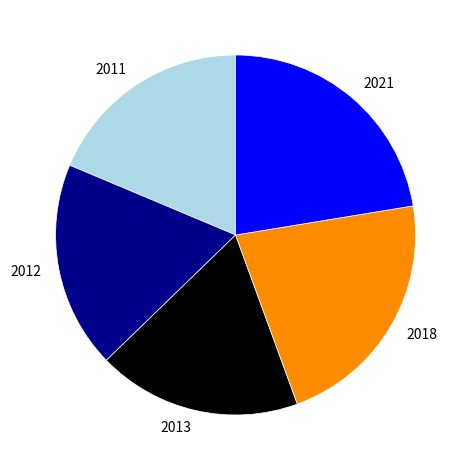

How many segments does this pie chart have?

5